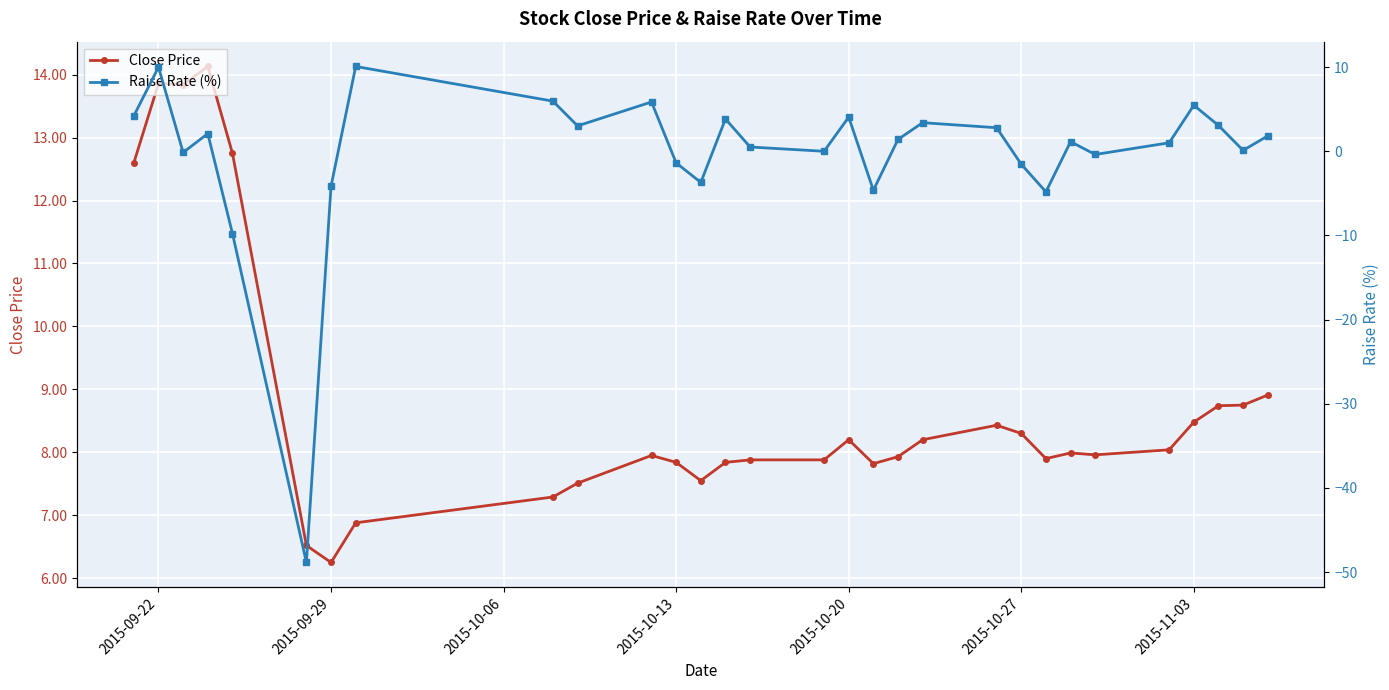

The value of Close Price at 2015-10-27 is 3.5. True or false?

False